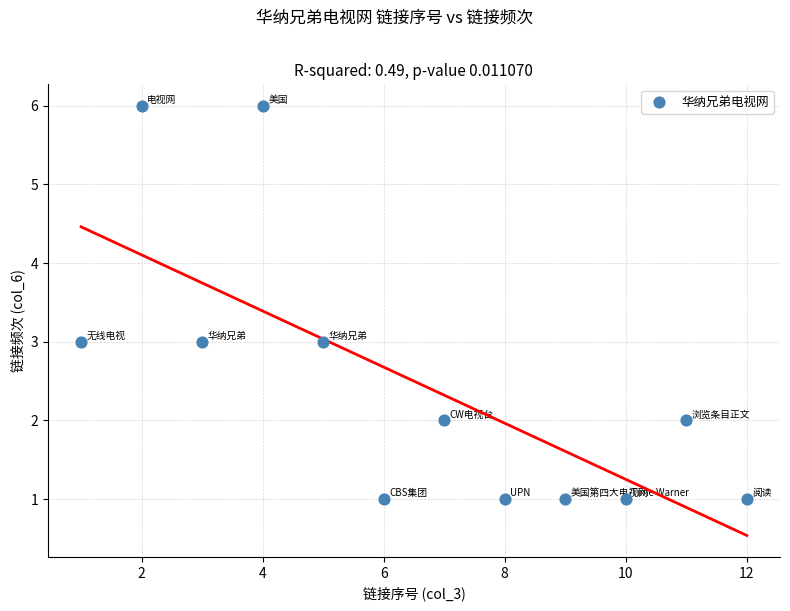

What is the range of X values (max minus min)?

11